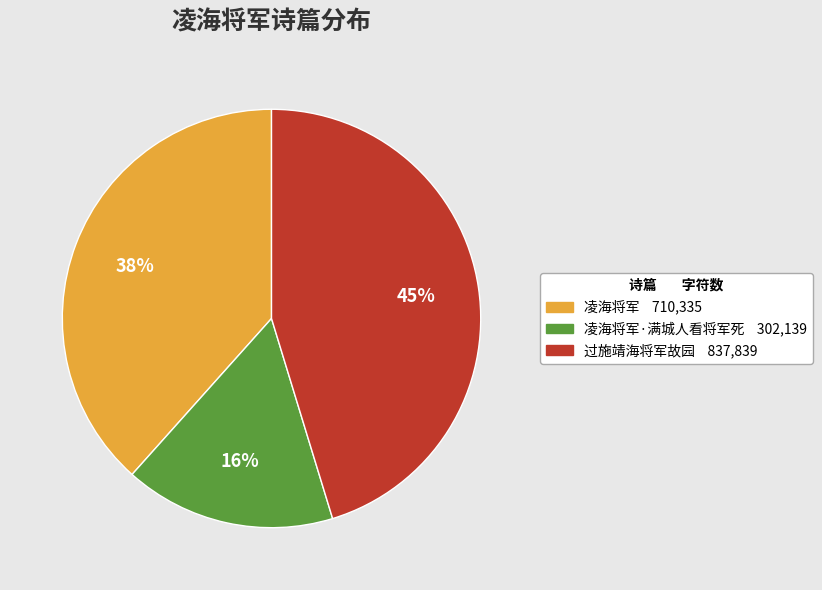

To the nearest percent, what is the average slice percentage?

33%